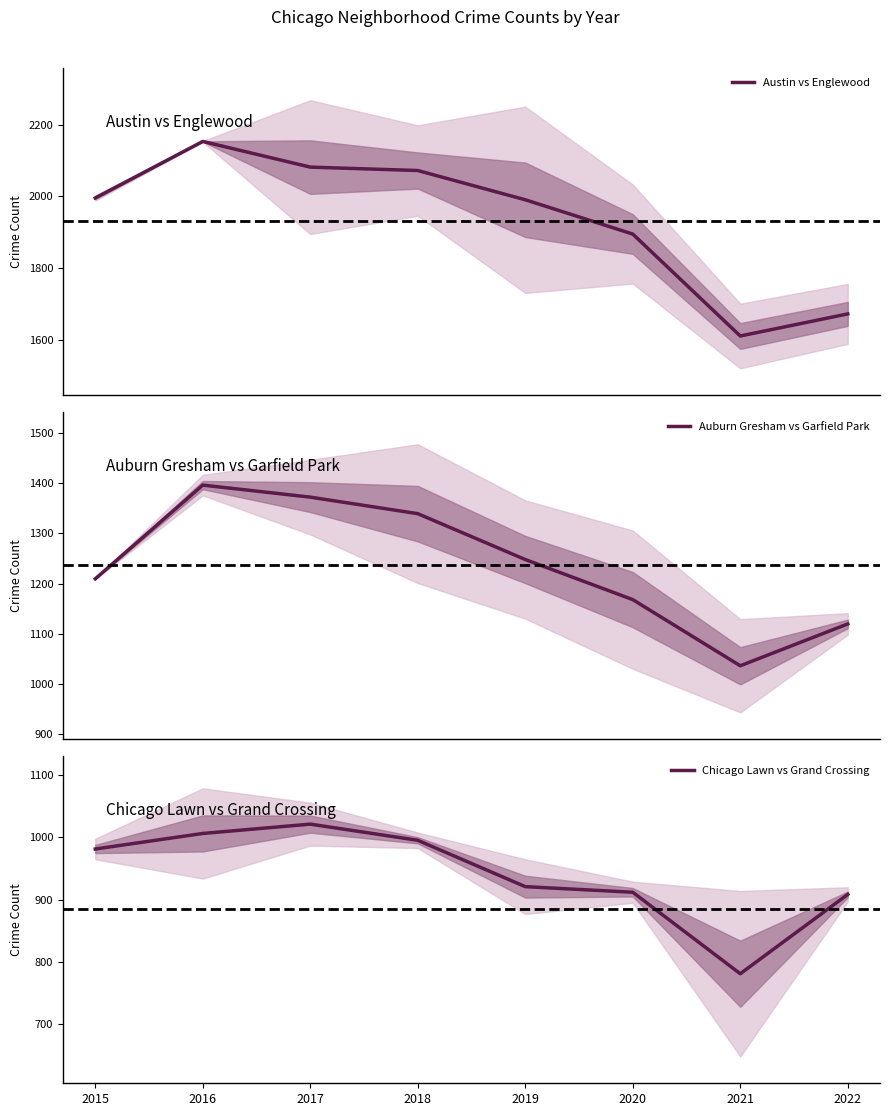

What is the difference between the second highest and second lowest values in the Austin vs Englewood series?

409.0